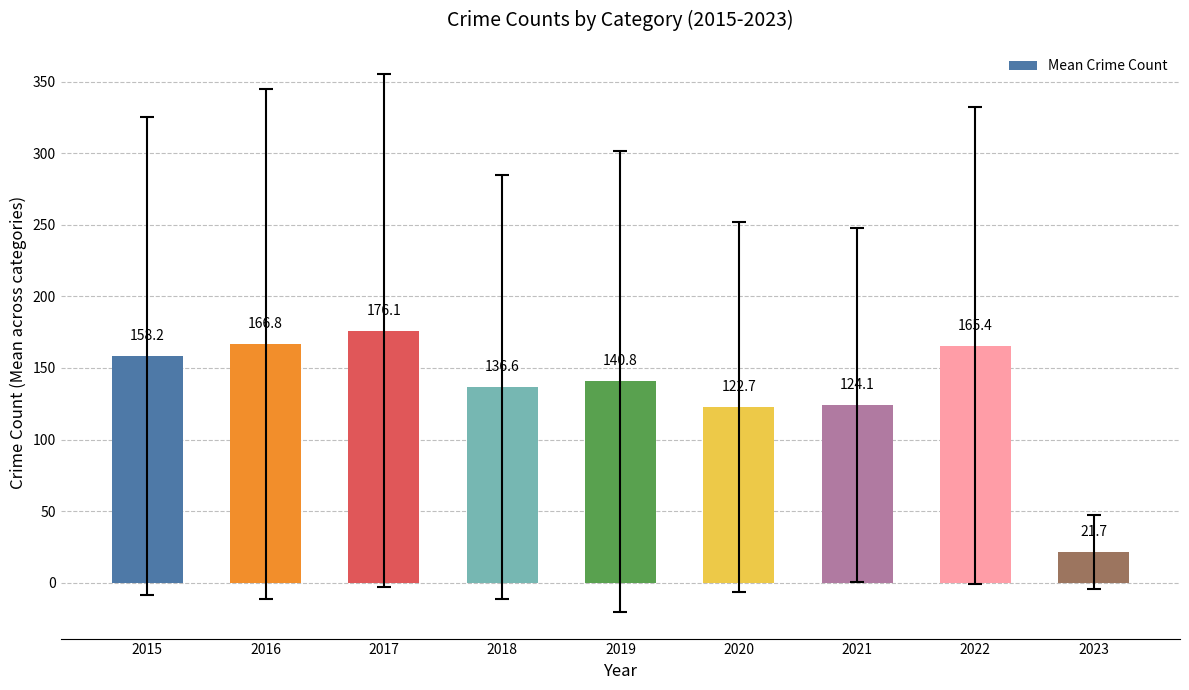

How many values exceed 140?

5